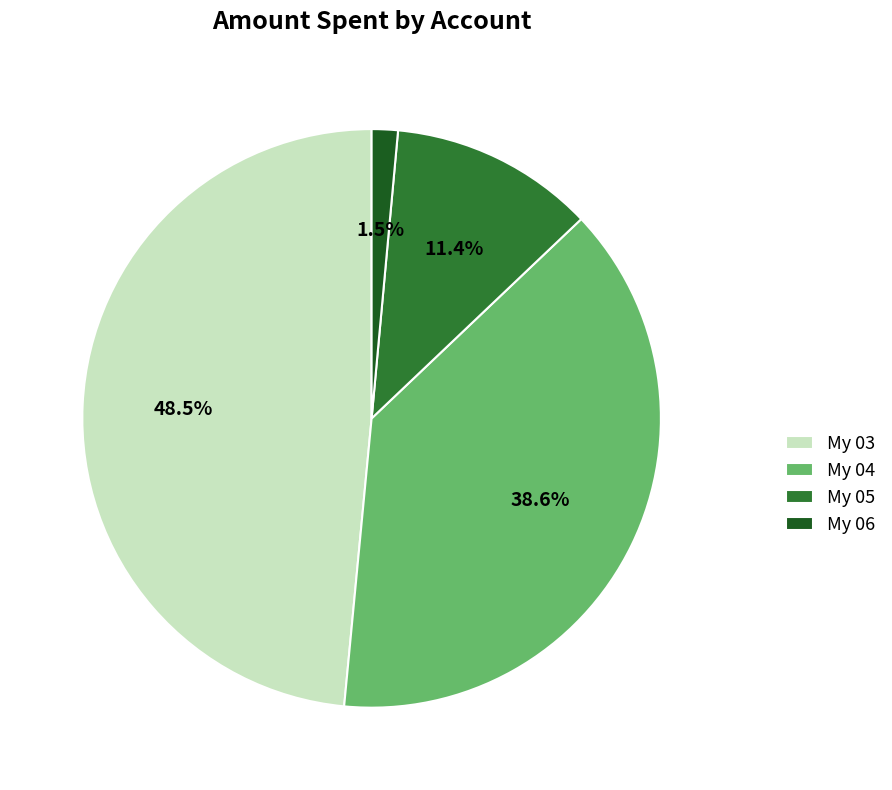

Which slice is the largest?

My 03